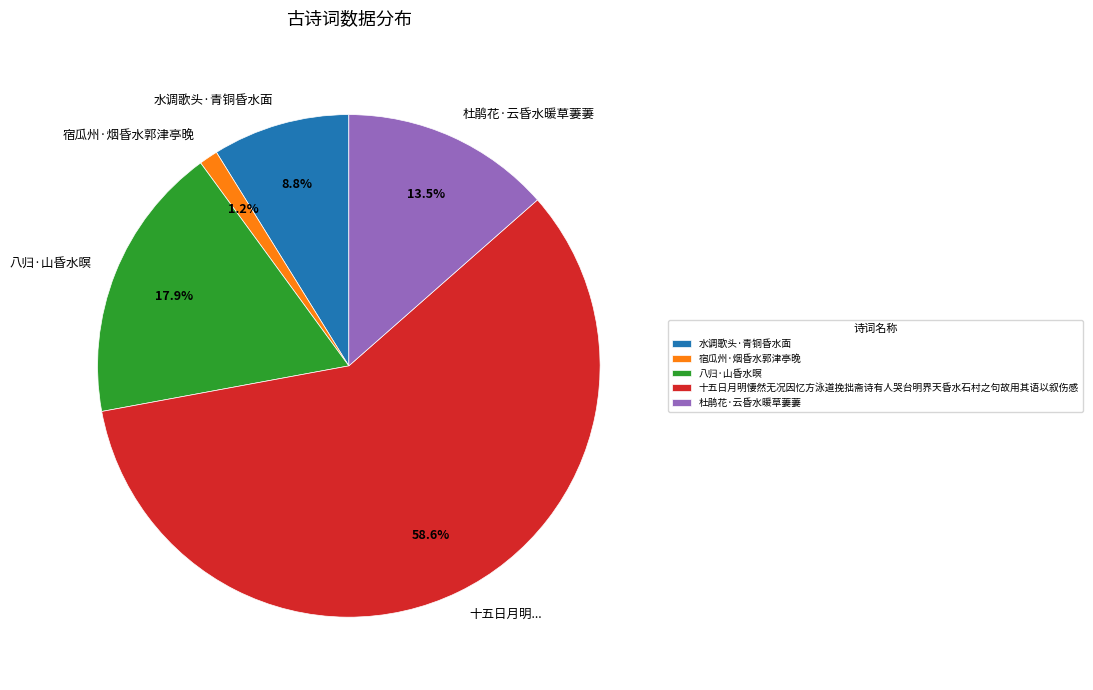

Which slice is the smallest?

宿瓜州·烟昏水郭津亭晚